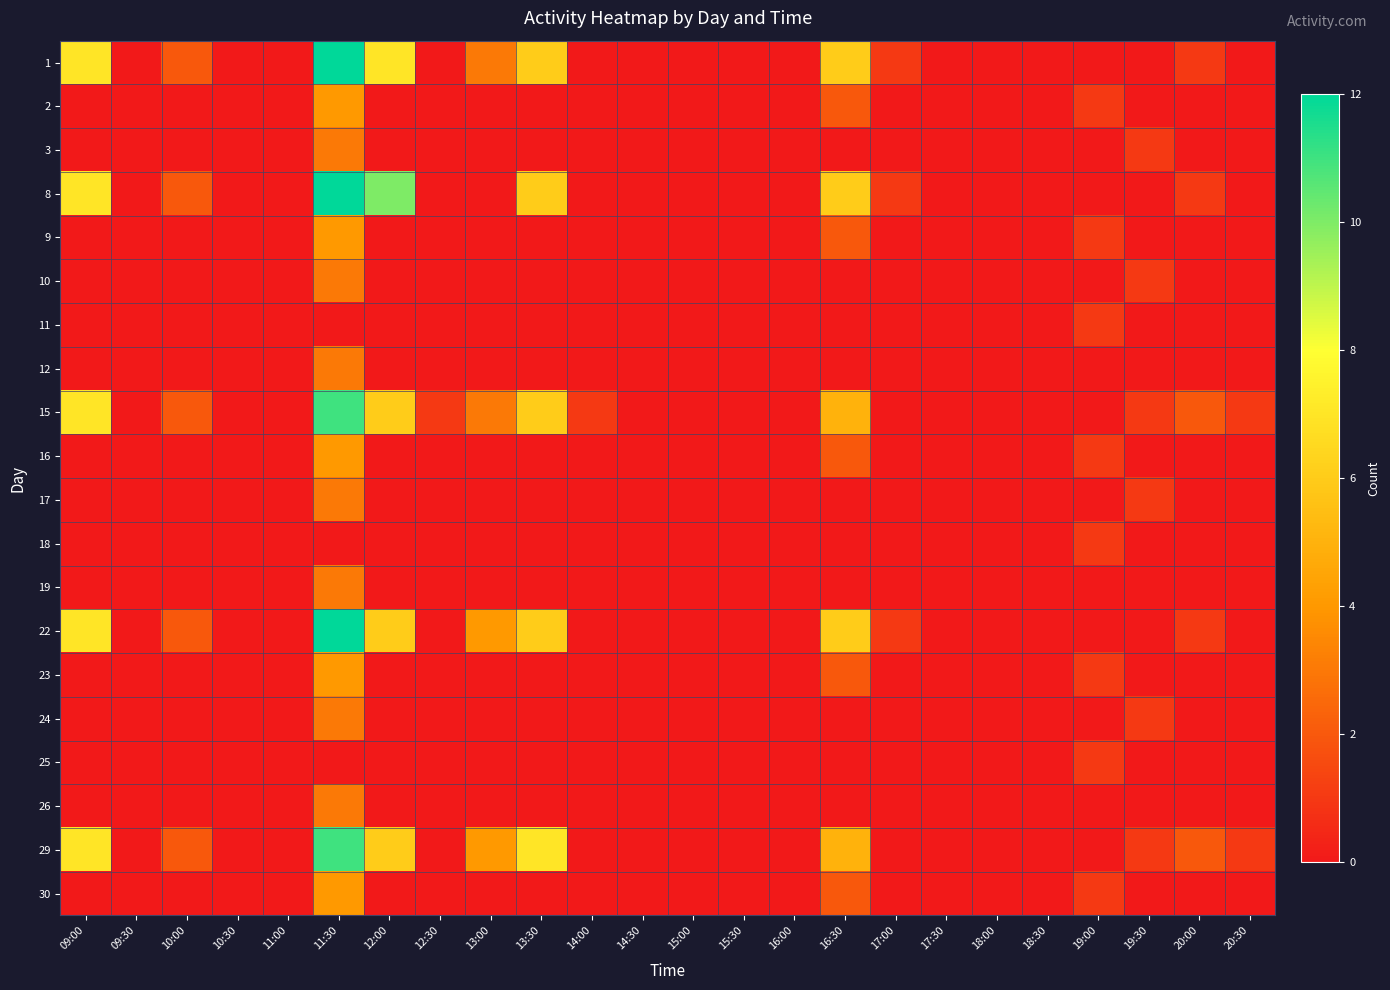

Which series has the largest total across all categories?

15